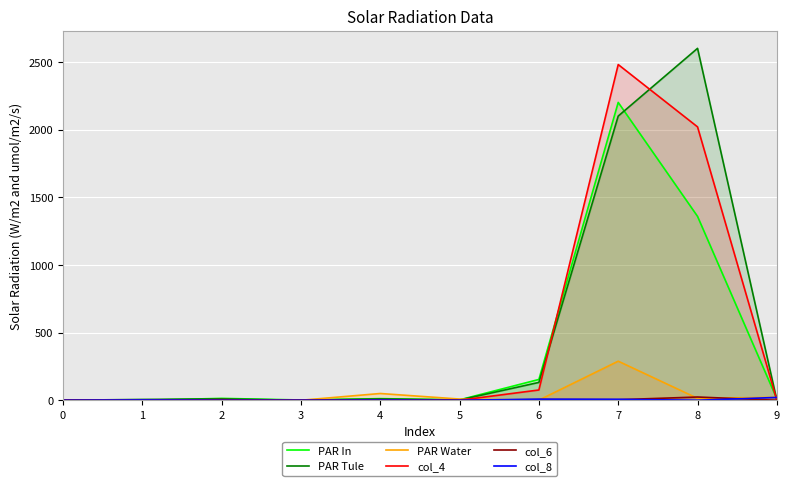

What is the difference between the highest and lowest values at 2?

14